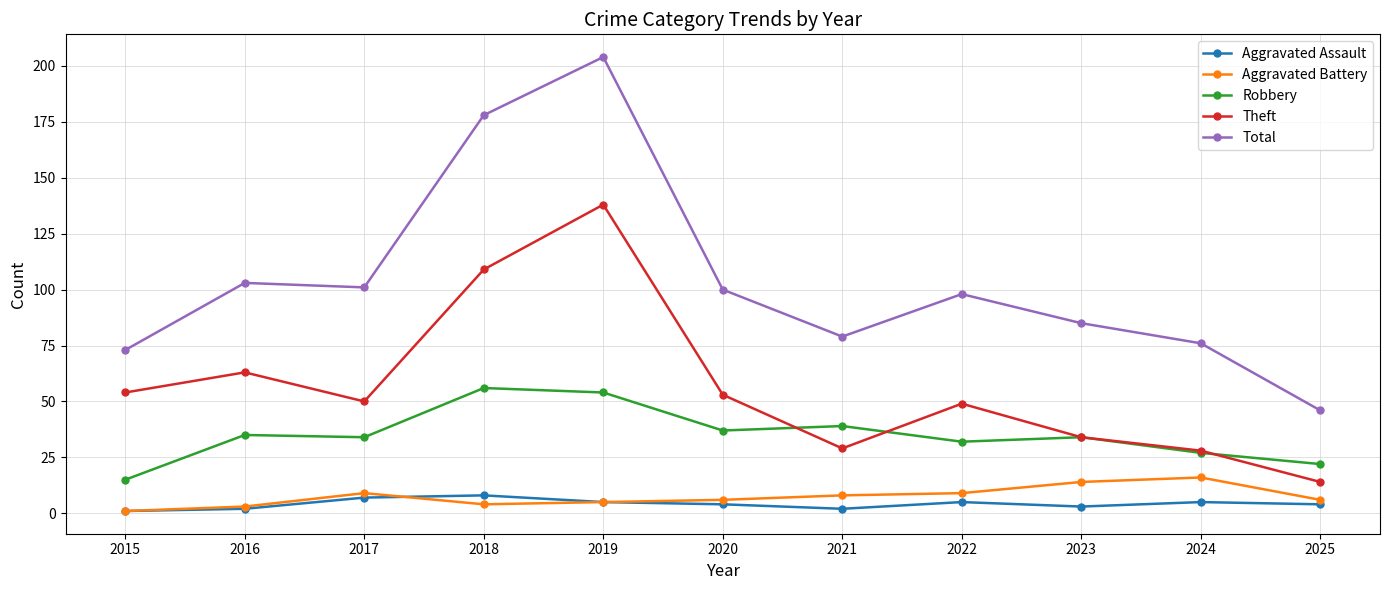

What is the minimum value shown in the chart?

1